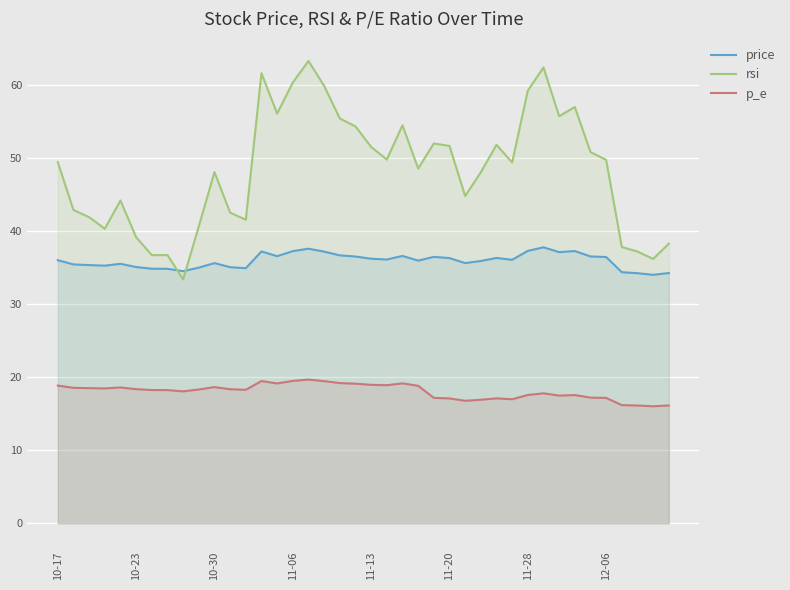

At which label does rsi first exceed 49?

10-17